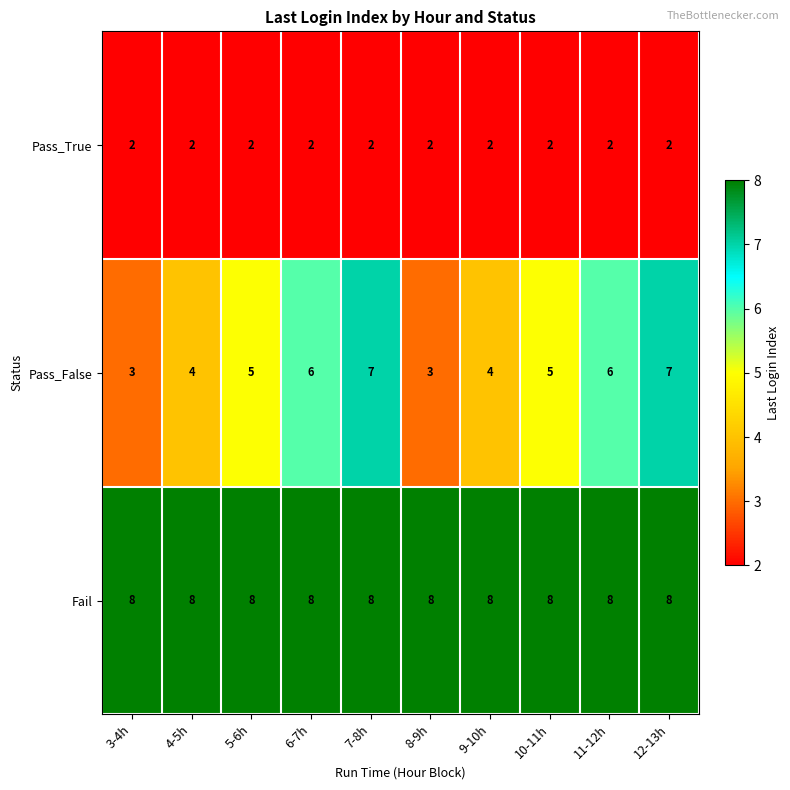

What is the total value across all series at 6-7h?

16